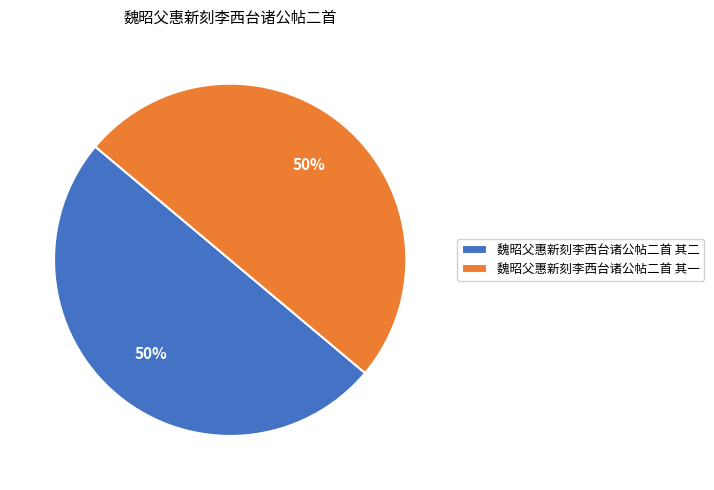

What percentage is the 魏昭父惠新刻李西台诸公帖二首 其一 slice, to the nearest percent?

50%